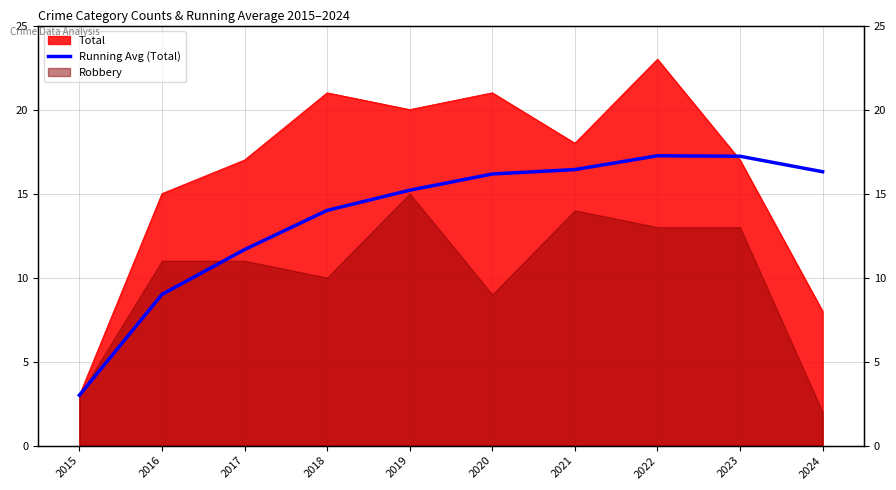

Is it true that the value at 2023 is 17.2?

True